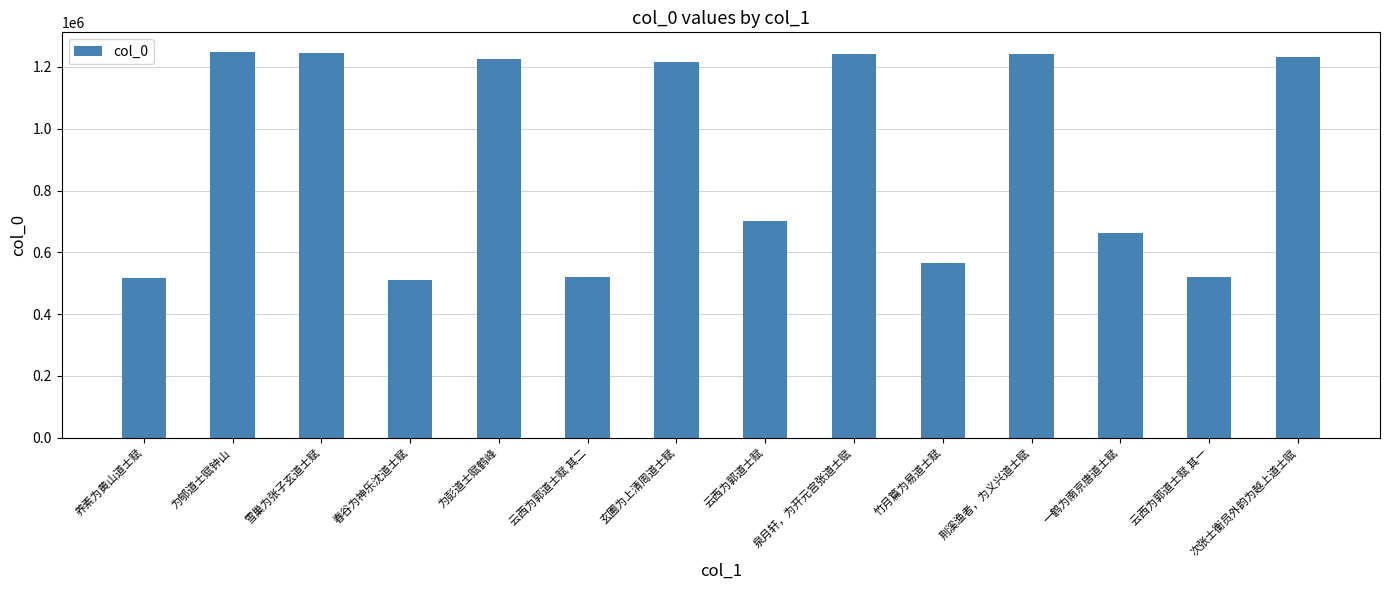

Are the bars grouped side by side (vs. stacked)?

No